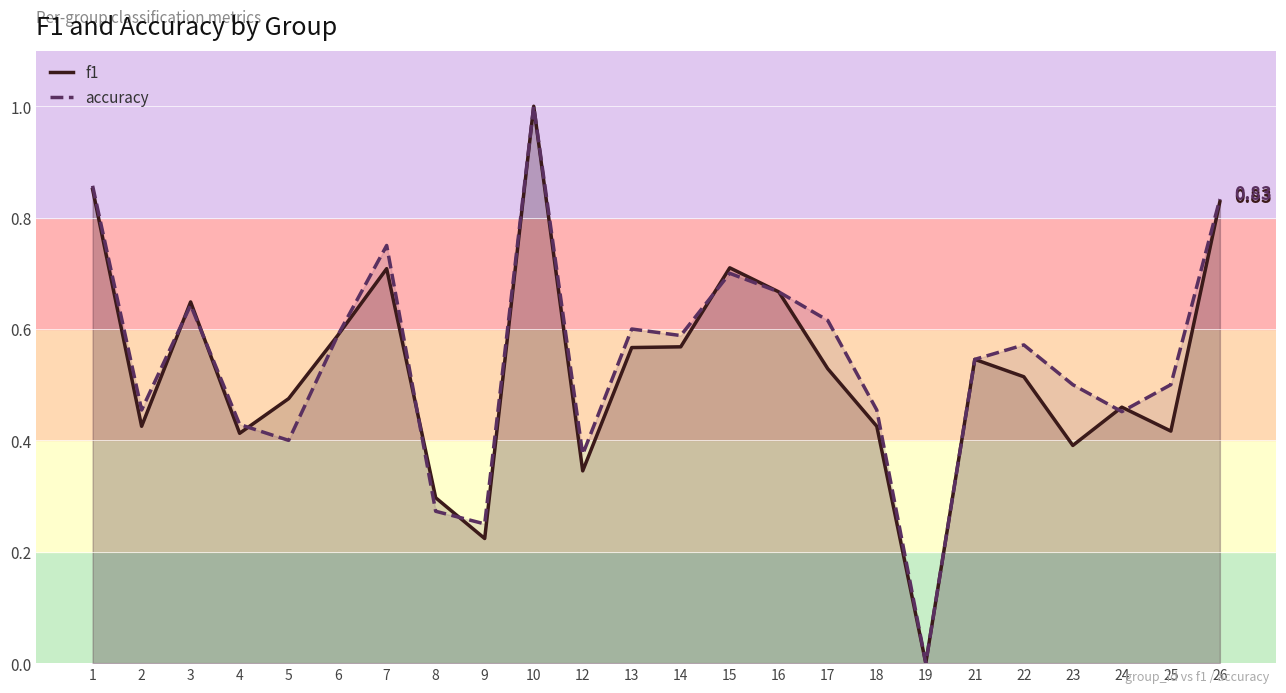

True or false: accuracy has a value of 0.4 at 14.

False